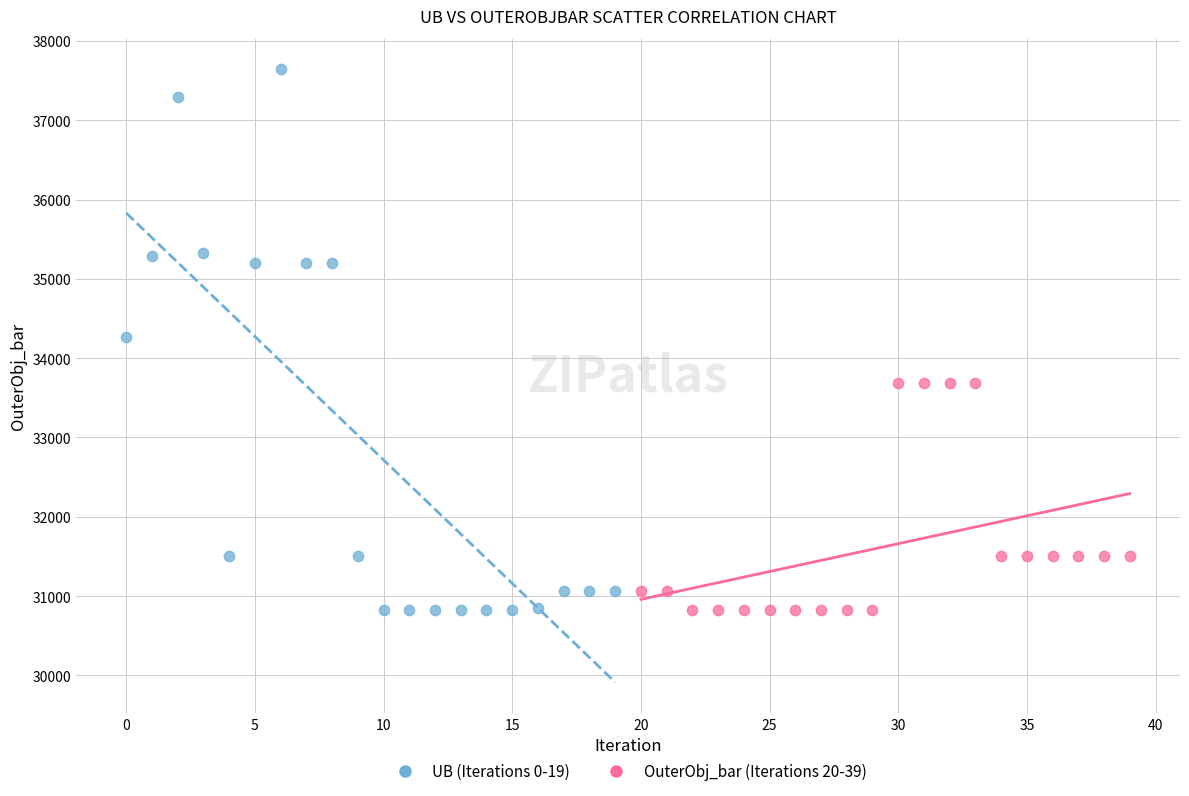

Which series contains the highest Y value?

UB (Iterations 0-19)